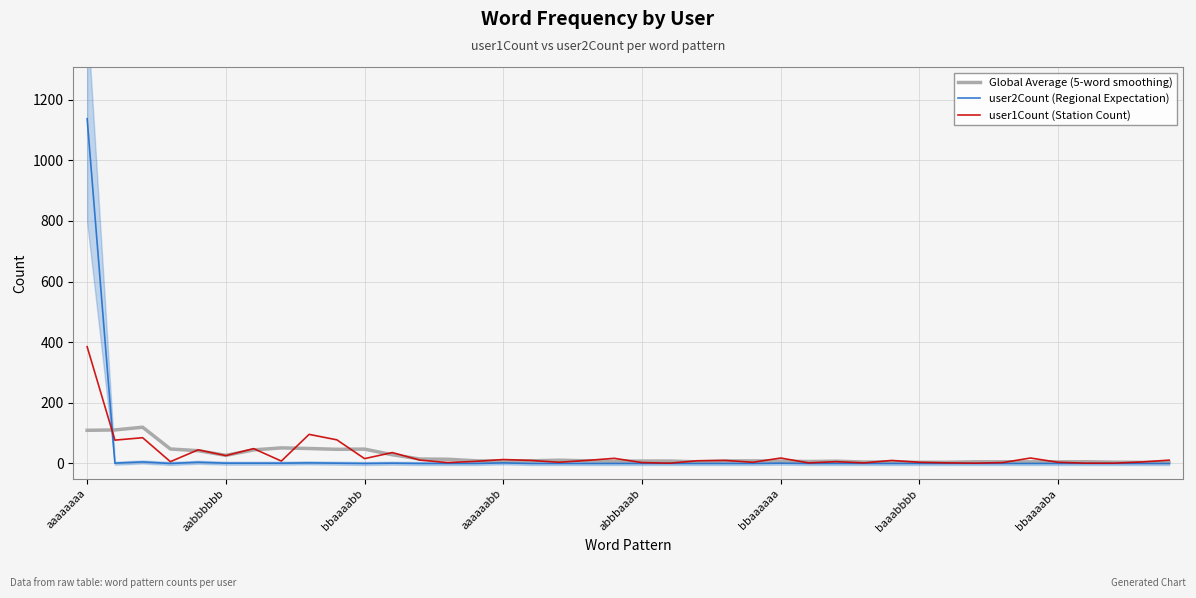

True or false: user1Count (Station Count) has more than 2 points higher than both neighbors.

True